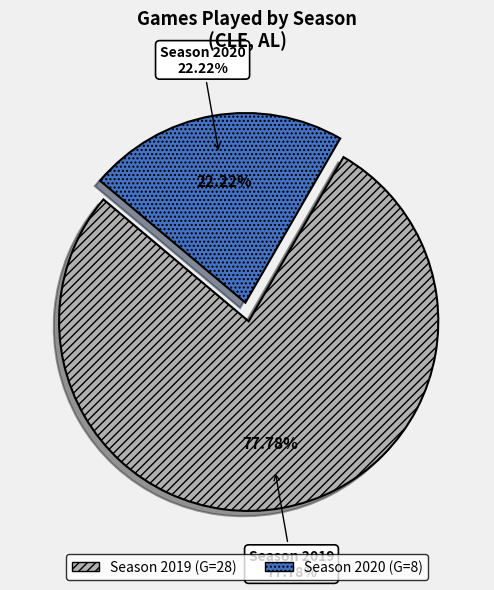

Which slice is the largest?

2019